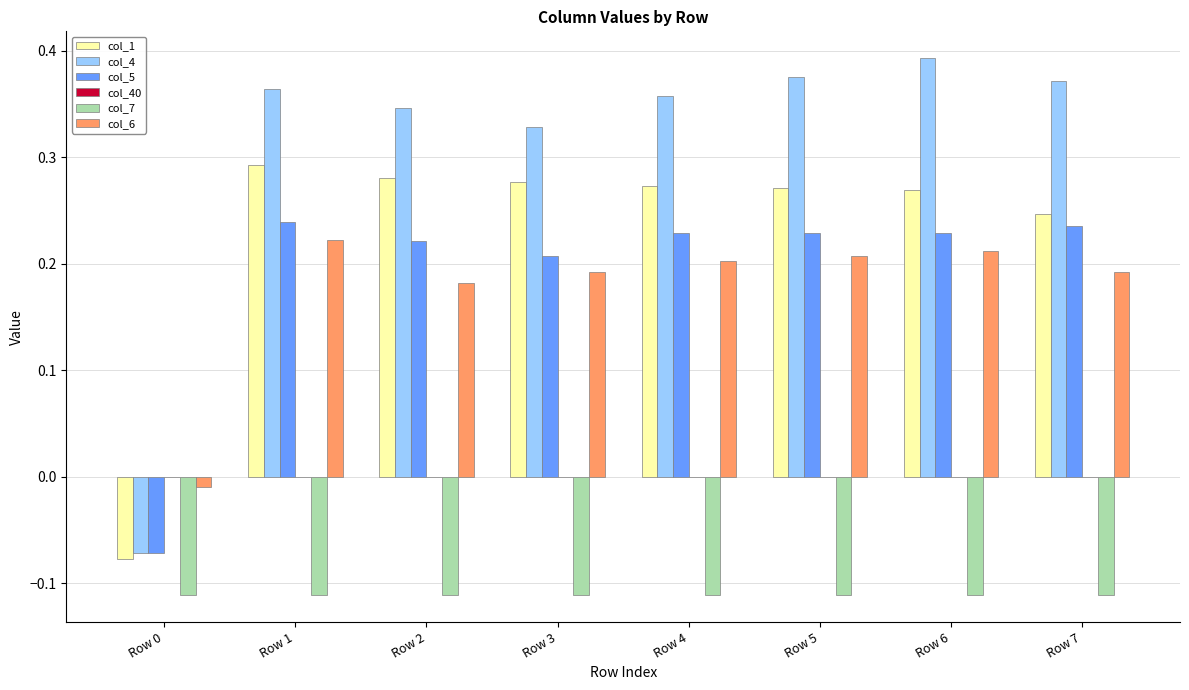

Which label corresponds to the largest value in the chart?

Row 6